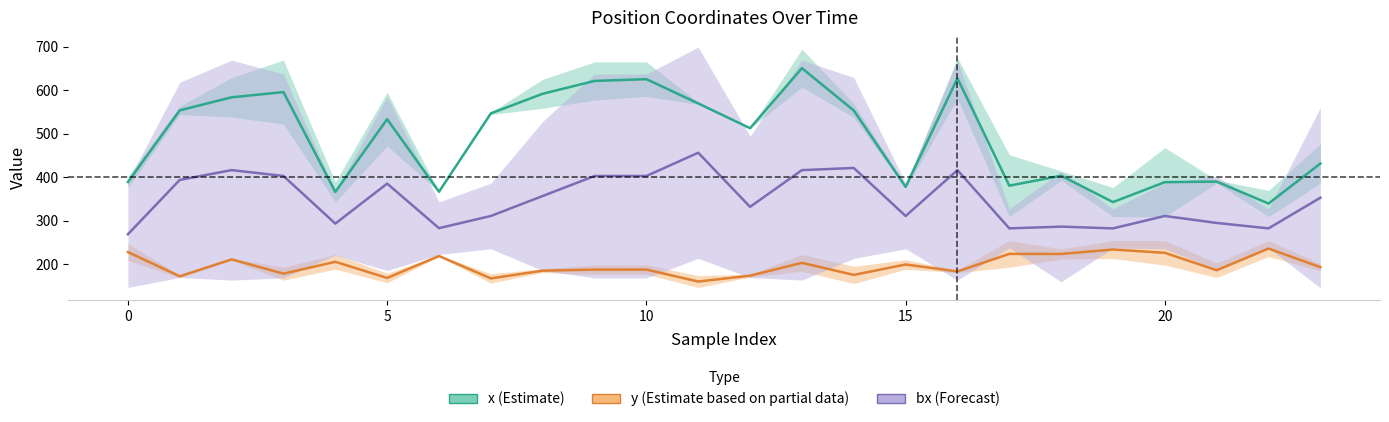

True or false: bx (Forecast) and x (Estimate) intersect in this chart.

False